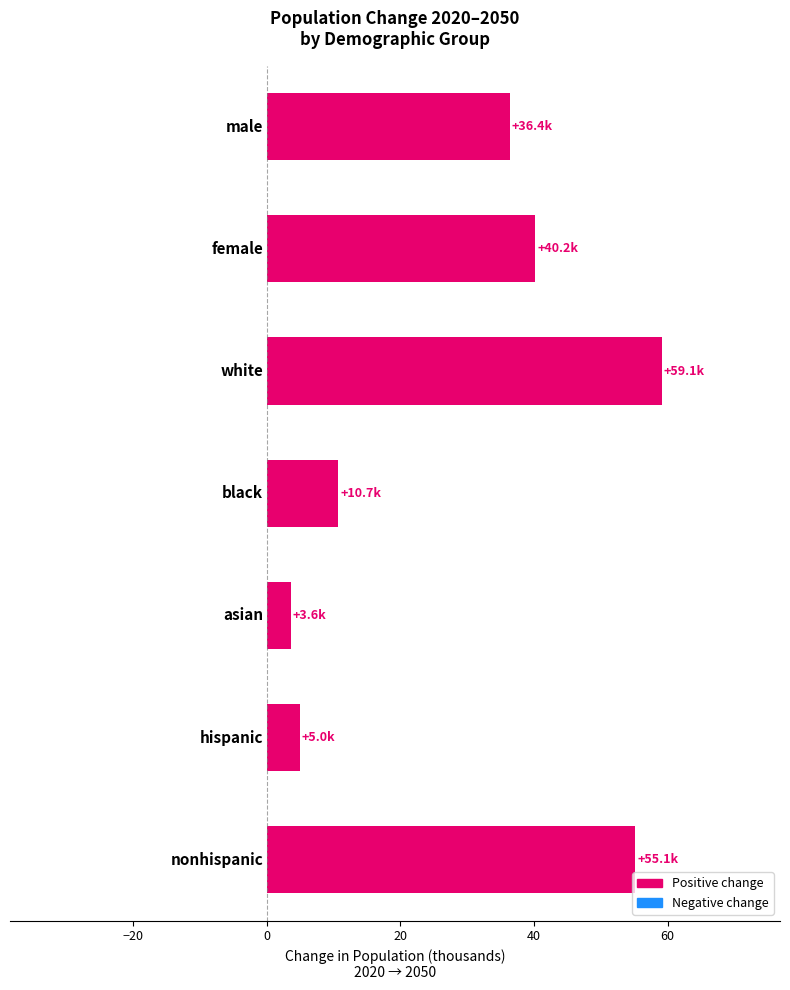

What is the value of the 6th bar from the top?

5.0